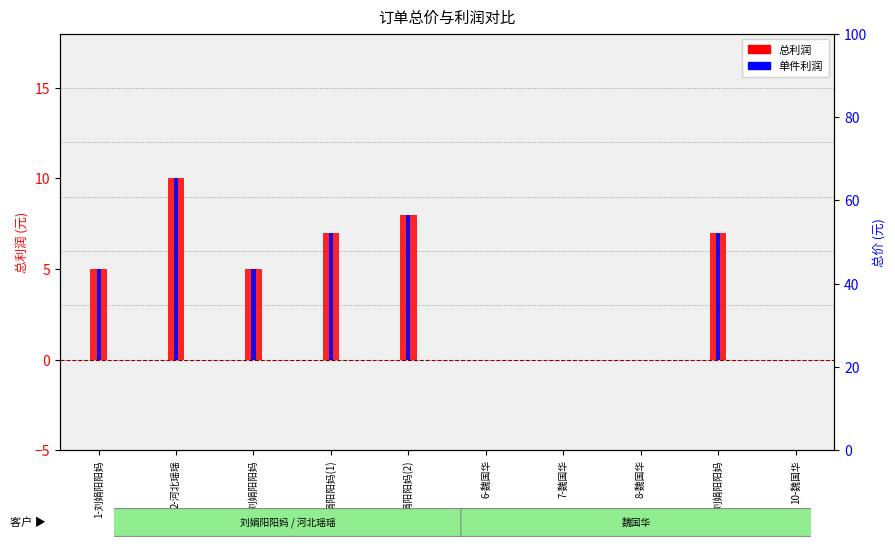

The 总利润 series shows 5 at 4-刘娟阳阳妈(2). True or false?

False